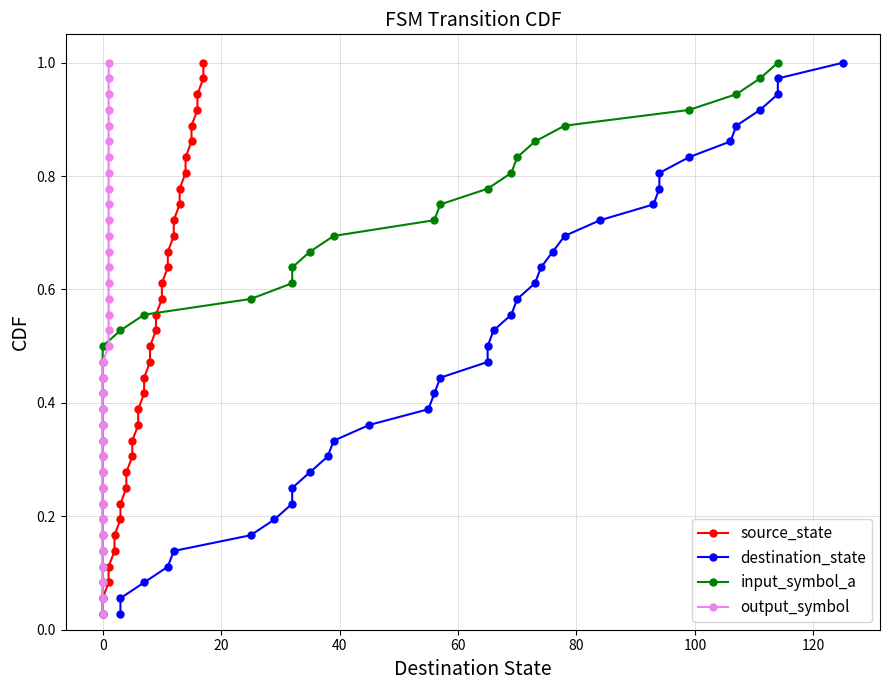

True or false: destination_state and input_symbol_a intersect in this chart.

False